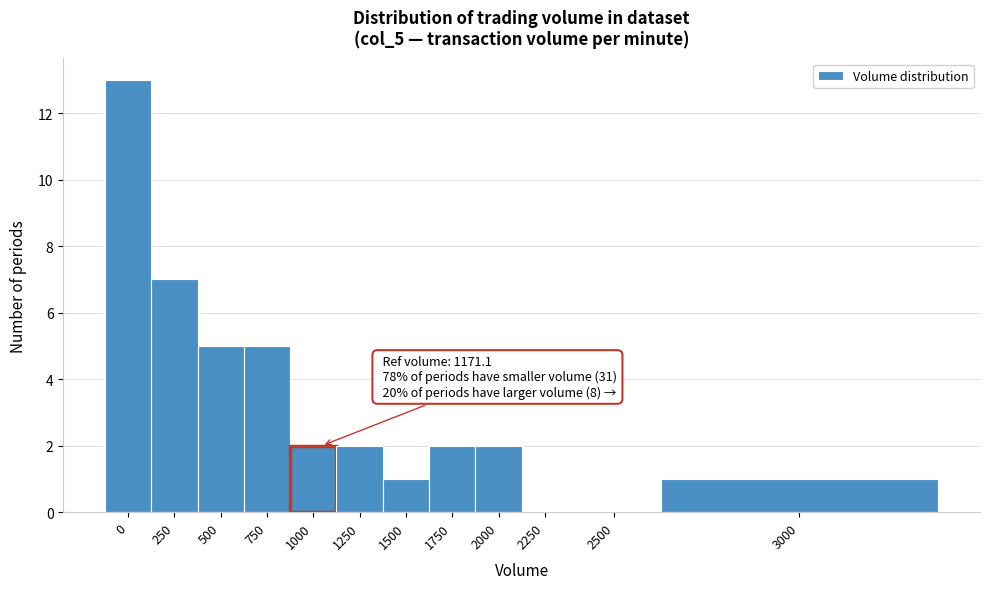

Reading left to right, transcribe all the data shown in this chart.

0=13	250=7	500=5	750=5	1000=2	1250=2	1500=1	1750=2	2000=2	2250=0	2500=0	3000=1